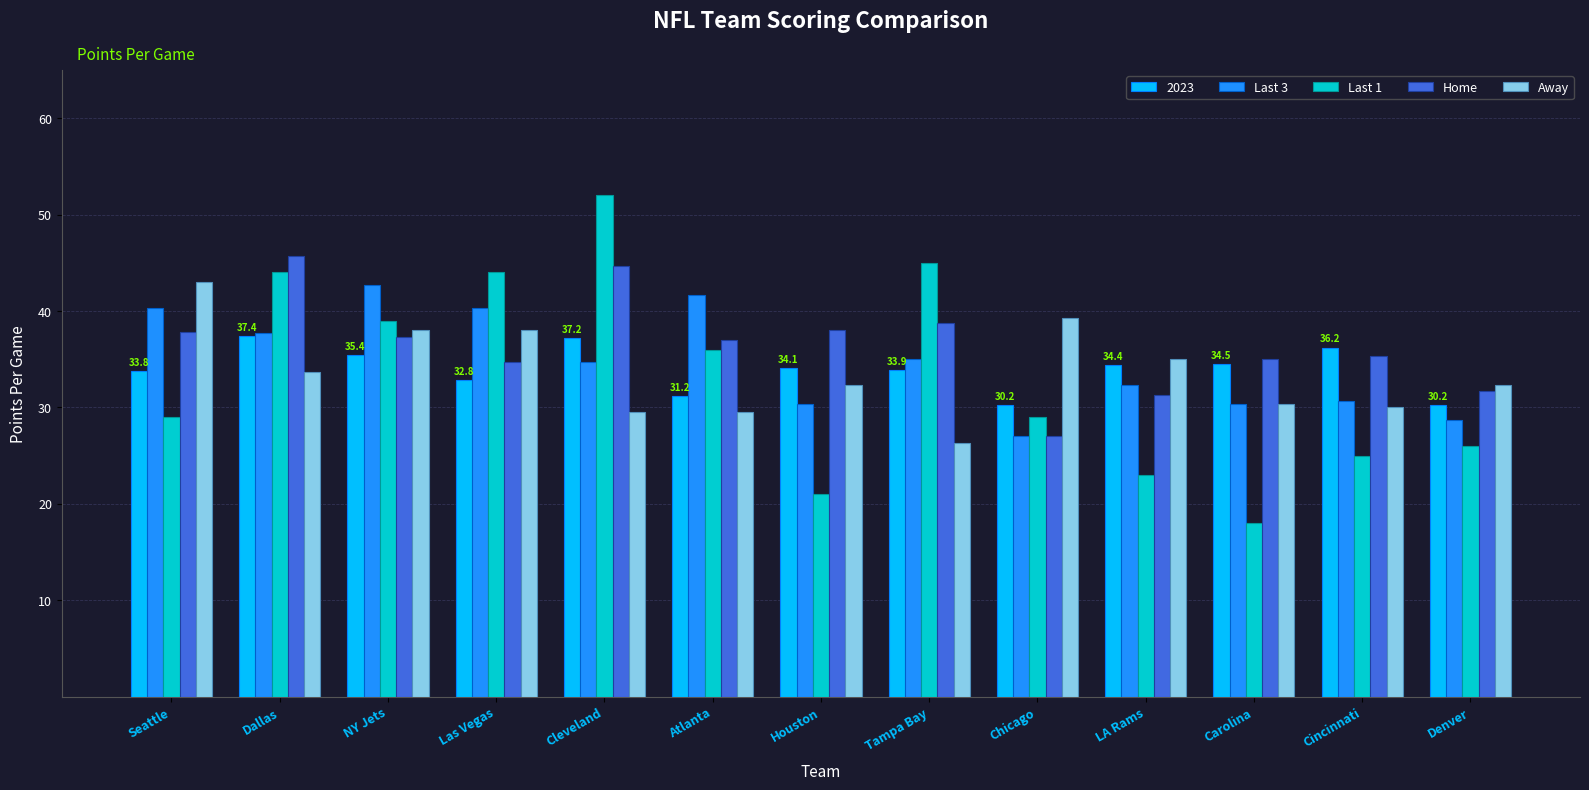

Which series has the largest total across all categories?

Home